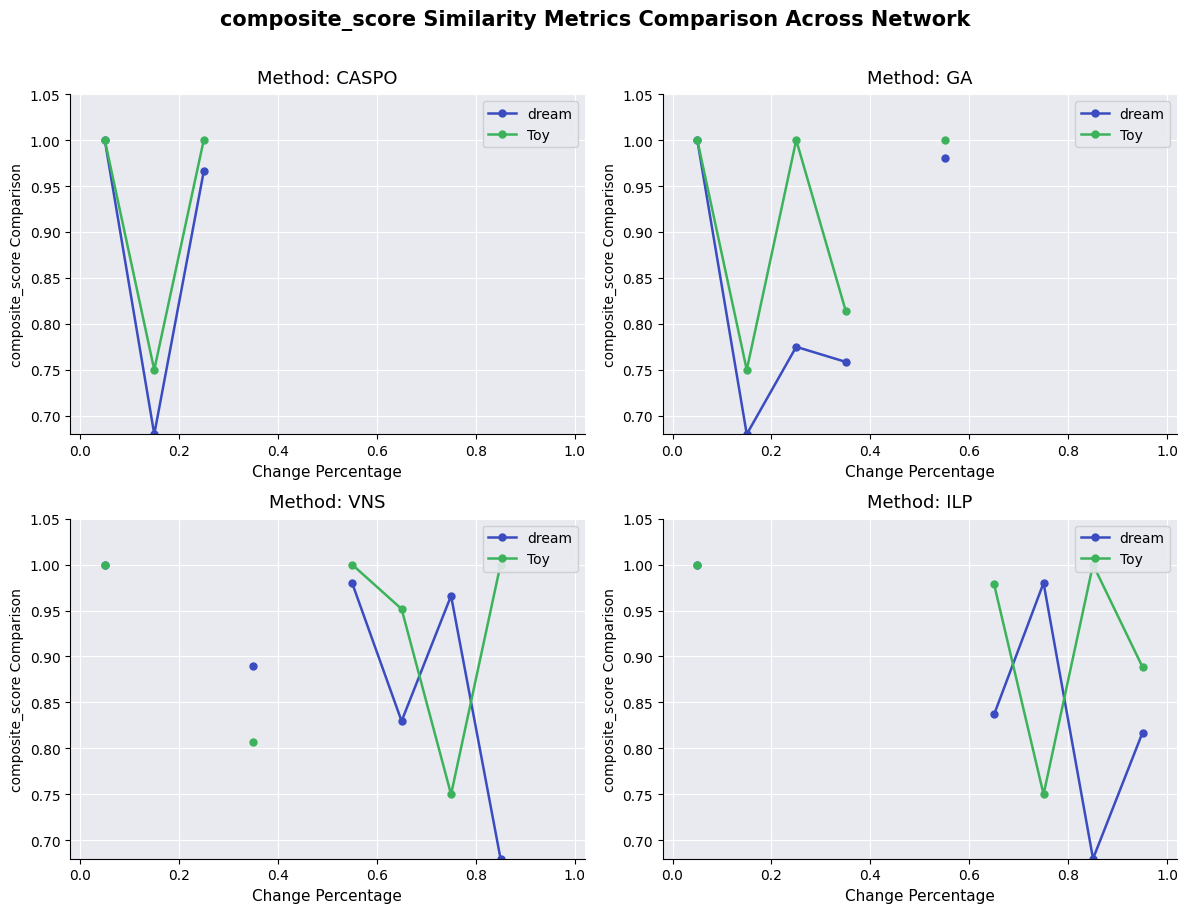

Is this an area chart (filled region under the line)?

No